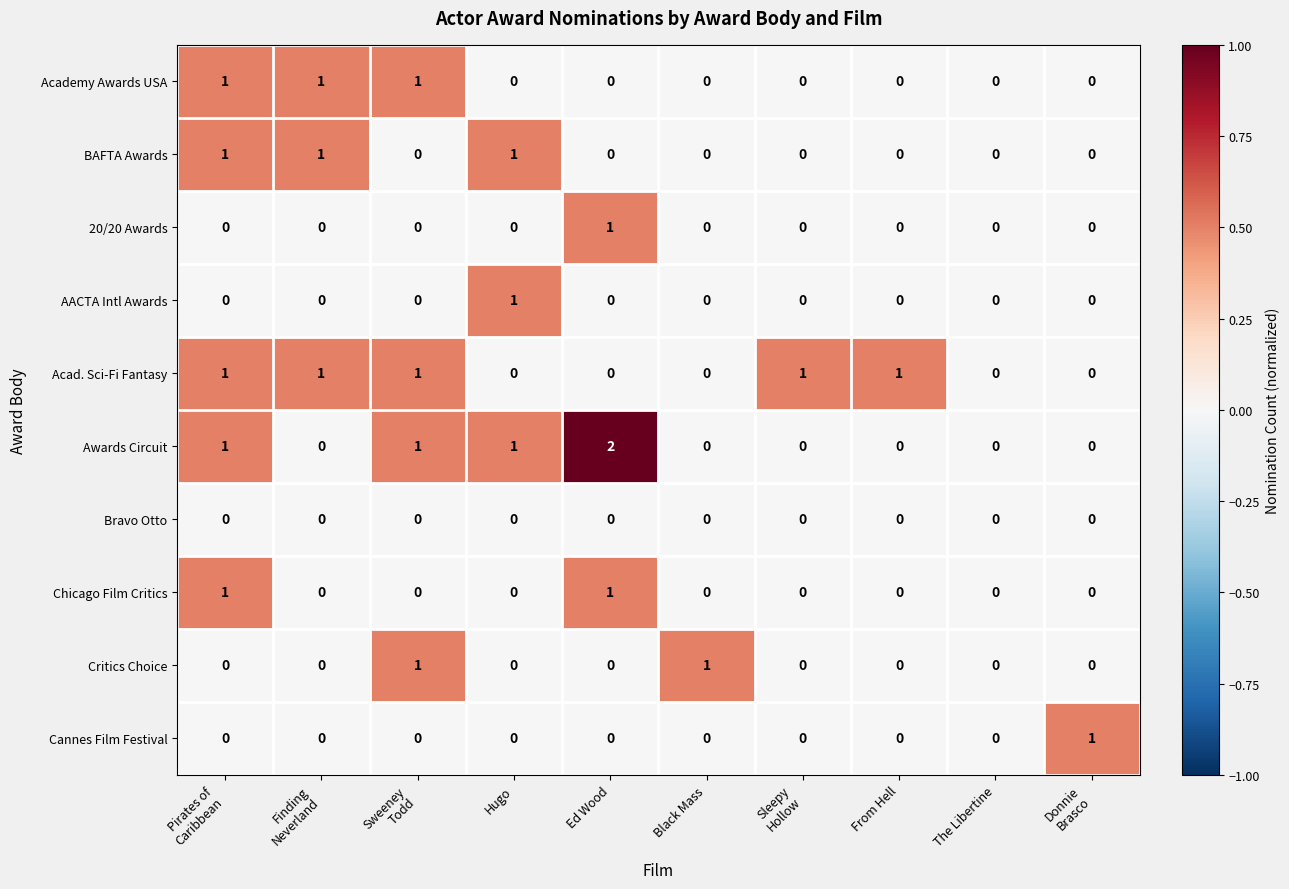

How many data points does each series have?

10